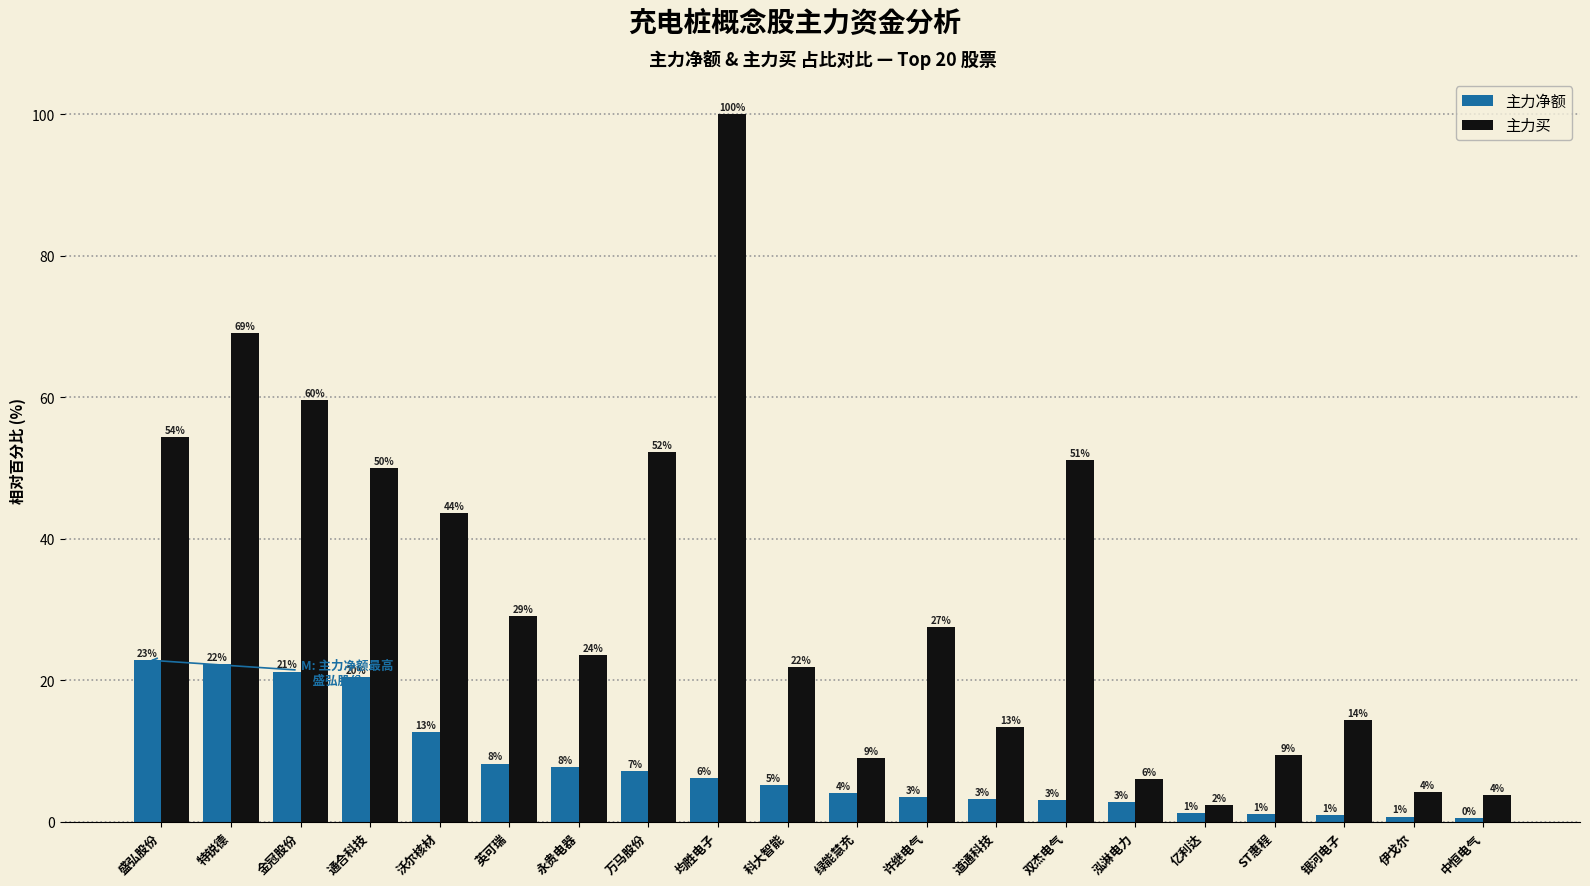

At which label does 主力买 reach its minimum?

亿利达